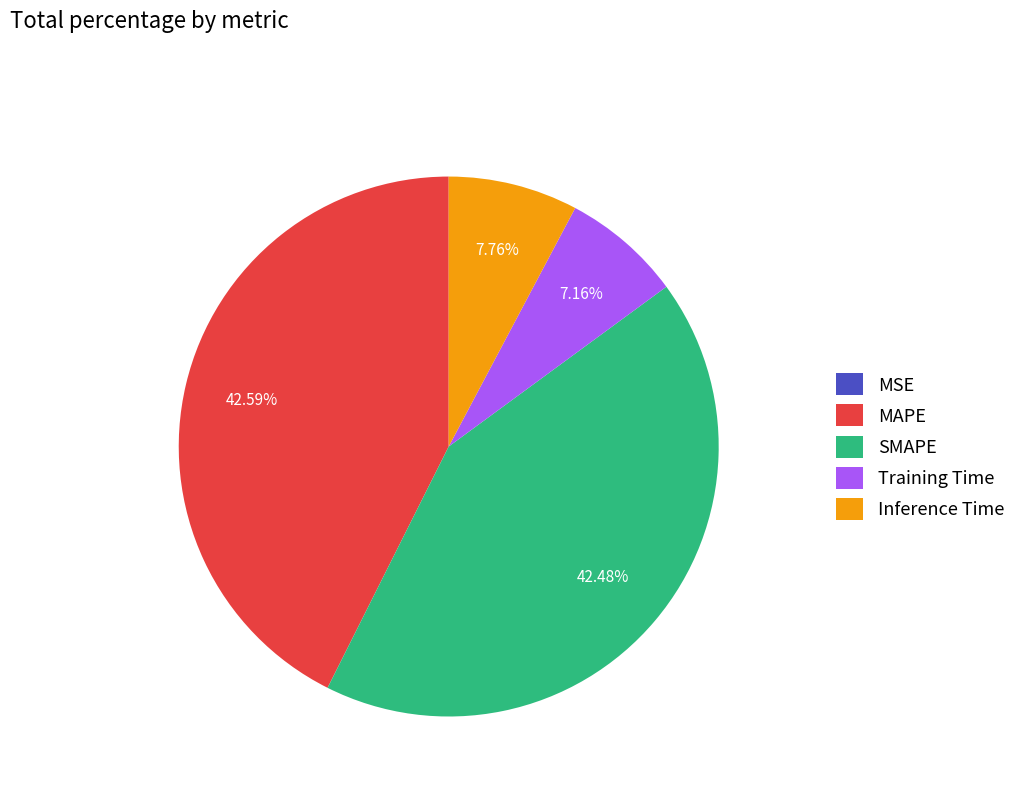

Is there a majority slice in this chart?

No